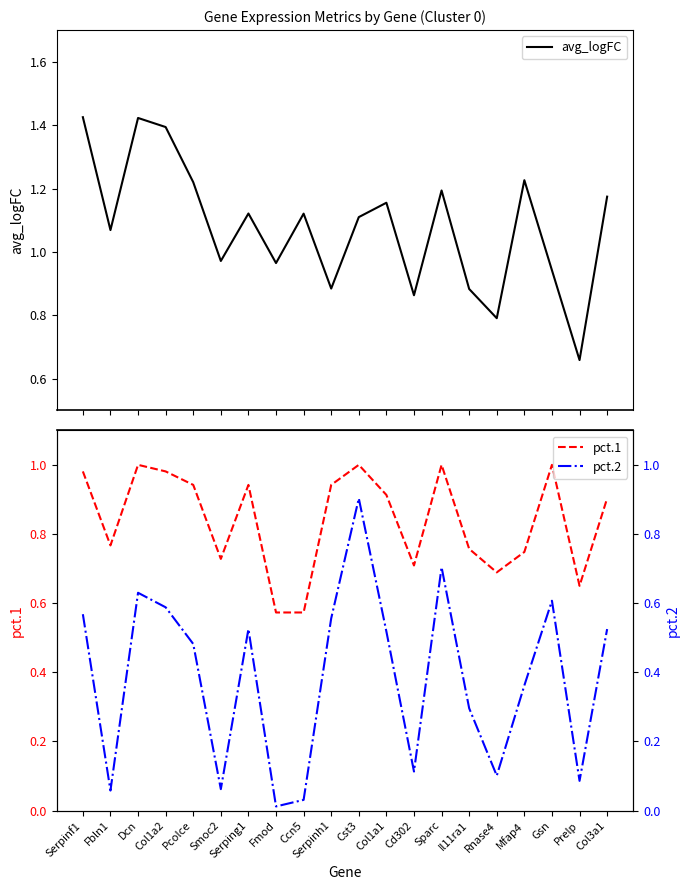

Reading left to right, transcribe all the data shown in this chart.

avg_logFC: Serpinf1=1.4	Fbln1=1.1	Dcn=1.4	Col1a2=1.4	Pcolce=1.2	Smoc2=1.0	Serping1=1.1	Fmod=1.0	Ccn5=1.1	Serpinh1=0.9	Cst3=1.1	Col1a1=1.2	Cd302=0.9	Sparc=1.2	Il11ra1=0.9	Rnase4=0.8	Mfap4=1.2	Gsn=0.9	Prelp=0.7	Col3a1=1.2
pct.1: Serpinf1=1.0	Fbln1=0.8	Dcn=1.0	Col1a2=1.0	Pcolce=0.9	Smoc2=0.7	Serping1=0.9	Fmod=0.6	Ccn5=0.6	Serpinh1=0.9	Cst3=1.0	Col1a1=0.9	Cd302=0.7	Sparc=1.0	Il11ra1=0.8	Rnase4=0.7	Mfap4=0.7	Gsn=1.0	Prelp=0.7	Col3a1=0.9
pct.2: Serpinf1=0.6	Fbln1=0.1	Dcn=0.6	Col1a2=0.6	Pcolce=0.5	Smoc2=0.1	Serping1=0.5	Fmod=0.0	Ccn5=0.0	Serpinh1=0.6	Cst3=0.9	Col1a1=0.5	Cd302=0.1	Sparc=0.7	Il11ra1=0.3	Rnase4=0.1	Mfap4=0.4	Gsn=0.6	Prelp=0.1	Col3a1=0.5